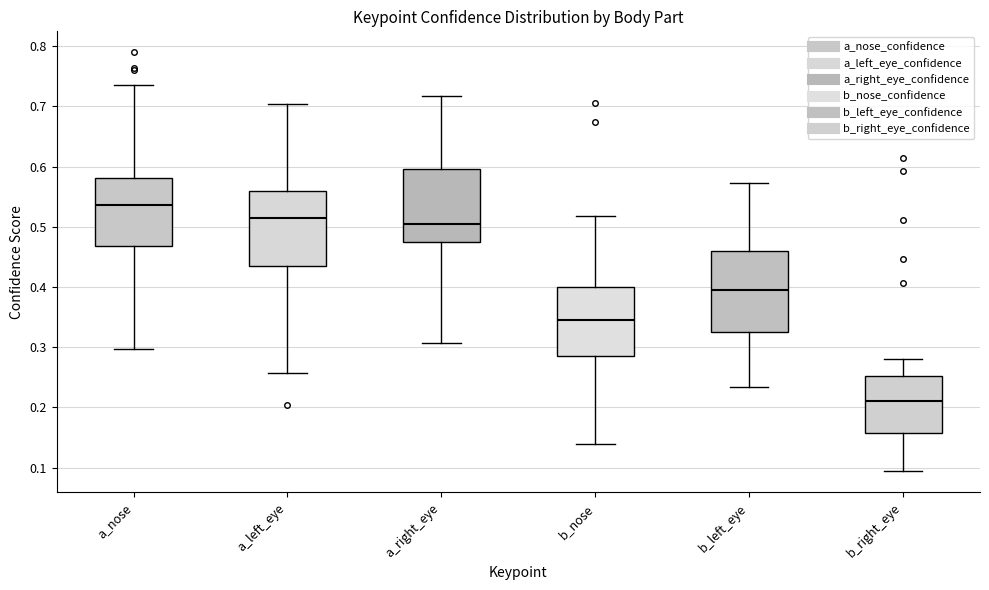

Reading left to right, transcribe this box plot: for each box, give where its median line is, the range the box spans, and where its two whiskers end, as read against the y-axis. The values are not printed on the chart, so give them approximately, as read against the axis.

a_nose: median 0.54, box 0.47 to 0.58, whiskers 0.30 to 0.74
a_left_eye: median 0.51, box 0.43 to 0.56, whiskers 0.26 to 0.70
a_right_eye: median 0.50, box 0.47 to 0.60, whiskers 0.31 to 0.72
b_nose: median 0.34, box 0.29 to 0.40, whiskers 0.14 to 0.52
b_left_eye: median 0.40, box 0.33 to 0.46, whiskers 0.23 to 0.57
b_right_eye: median 0.21, box 0.16 to 0.25, whiskers 0.09 to 0.28